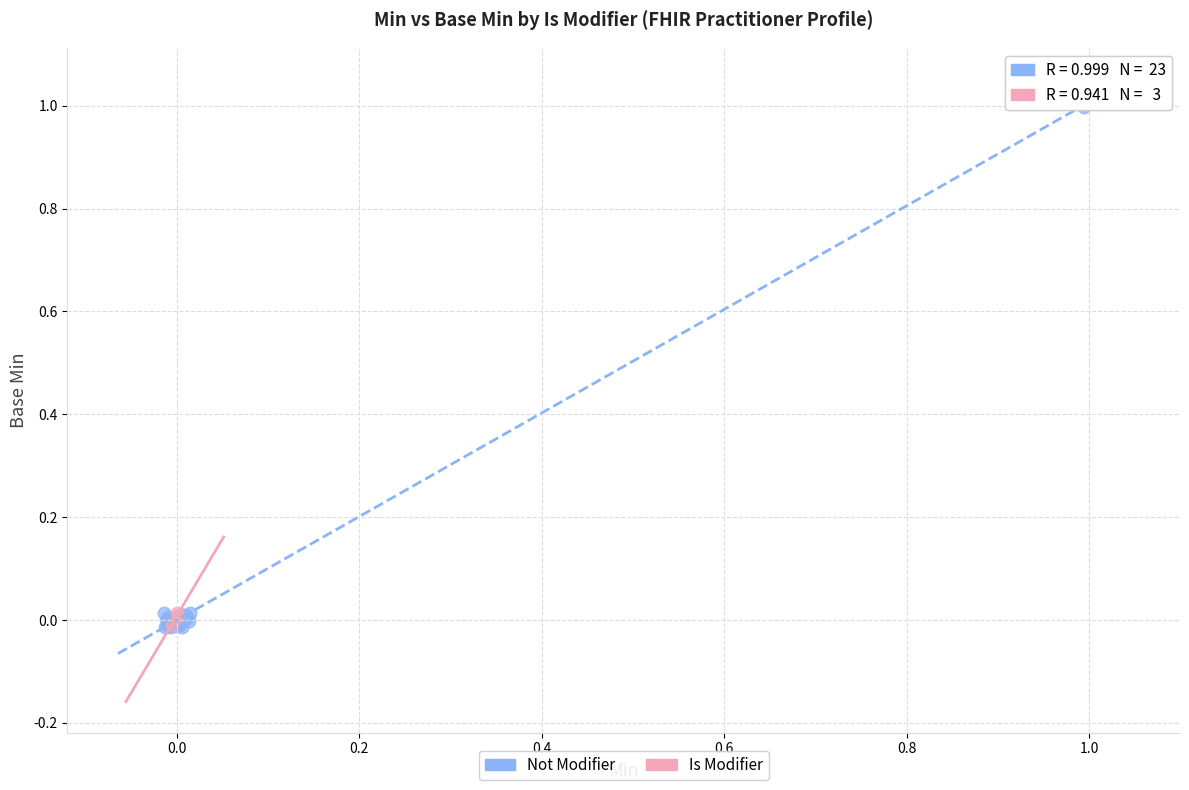

Which series has the widest spread of Y values?

Not Modifier